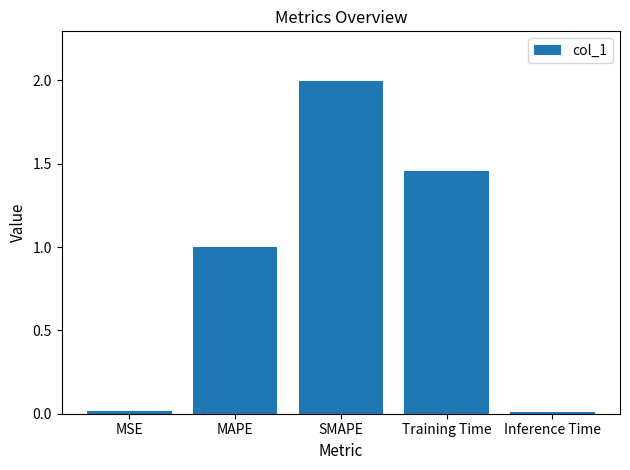

What is the label of the 2nd bar from the right?

Training Time